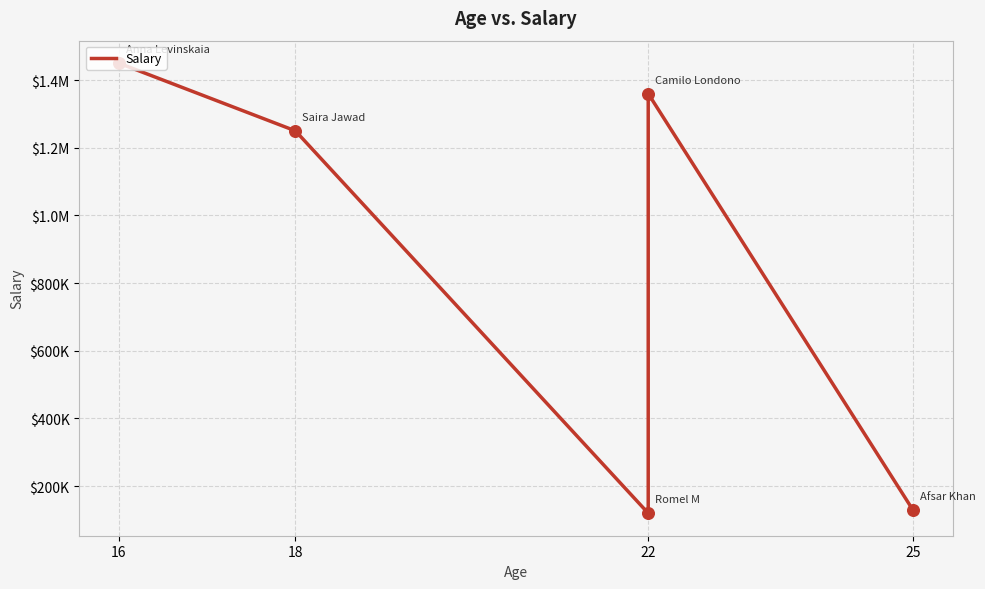

What is the ratio of the value at 18 to the value at 22?

10.4